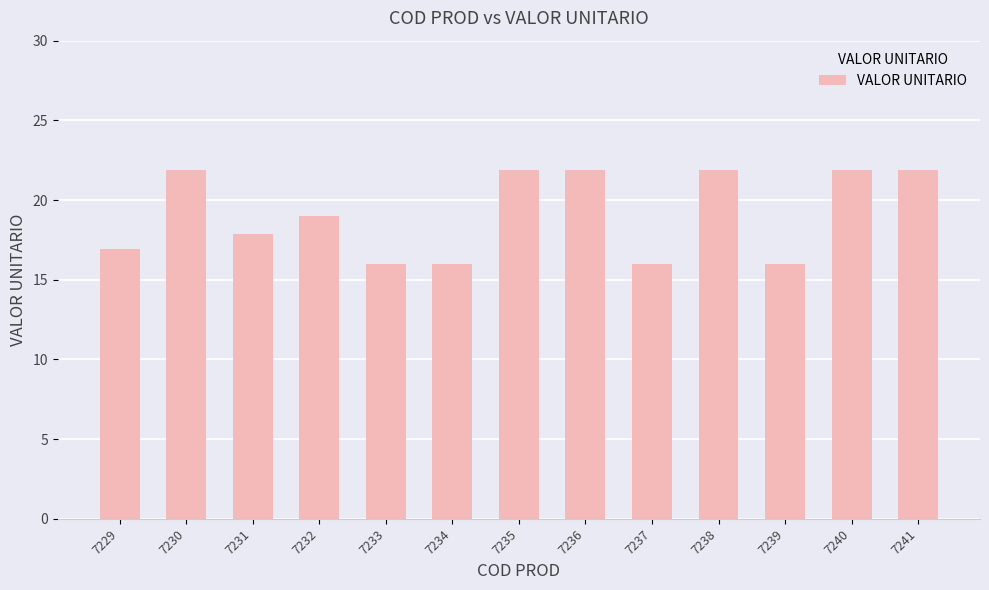

The chart shows a value of 17.9 at 7231. True or false?

True